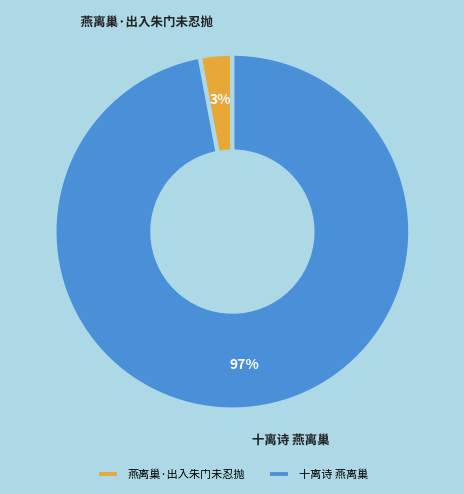

Rank the categories by value from lowest to highest.

燕离巢·出入朱门未忍抛, 十离诗 燕离巢